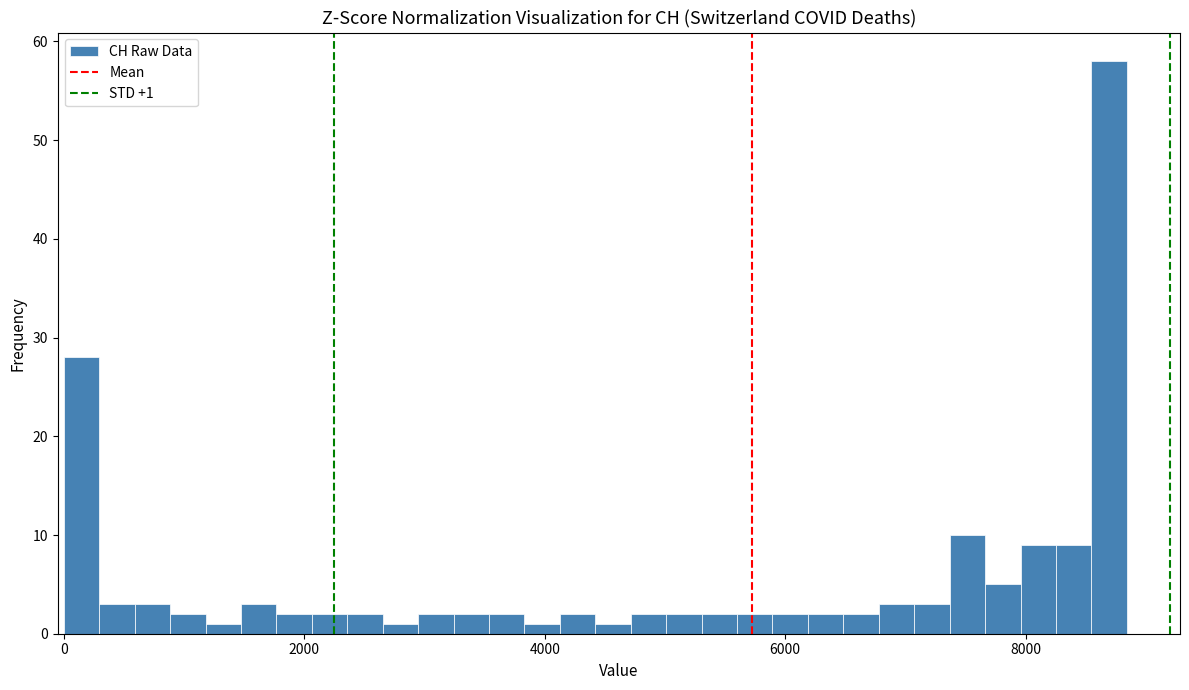

Around what value on the x-axis is the tallest bar? Give the approximate position of its centre, as read against the axis.

8600